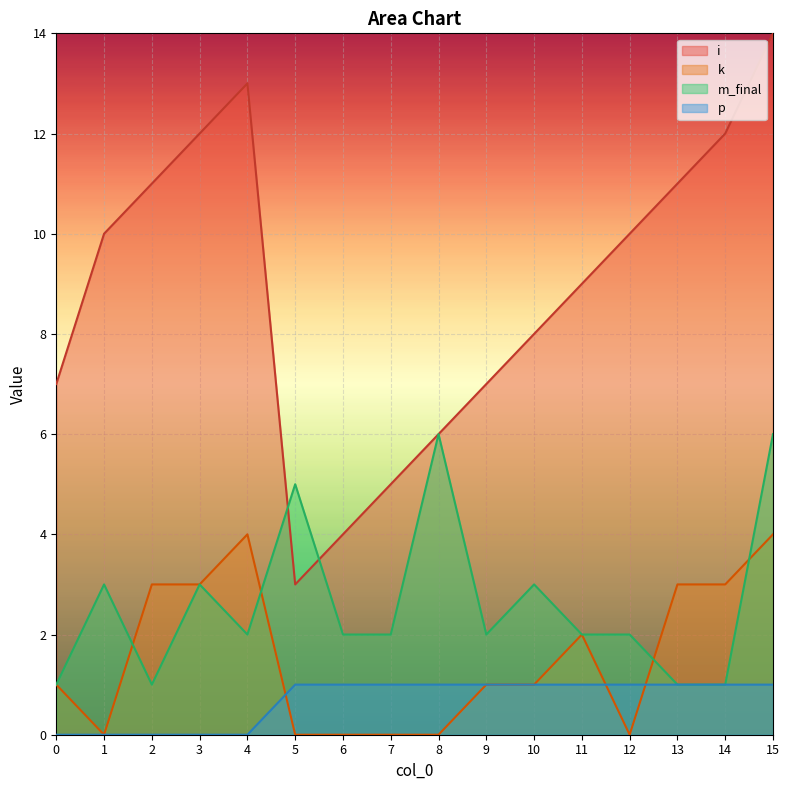

Between which two adjacent categories do k and p first intersect?

4 and 5